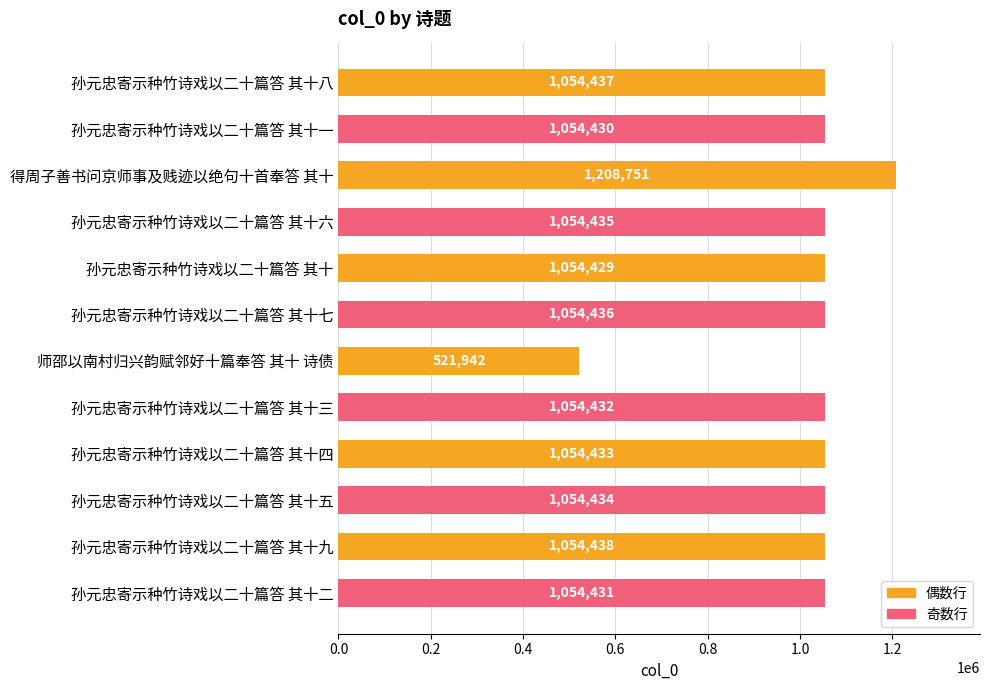

The chart shows a value of 1054429 at 孙元忠寄示种竹诗戏以二十篇答 其十. True or false?

True